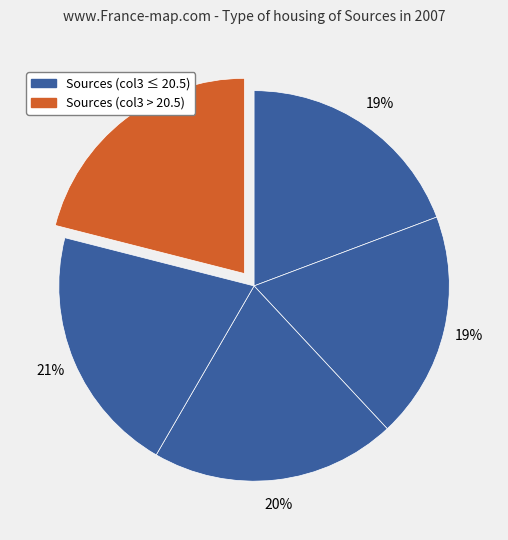

How many segments does this pie chart have?

5